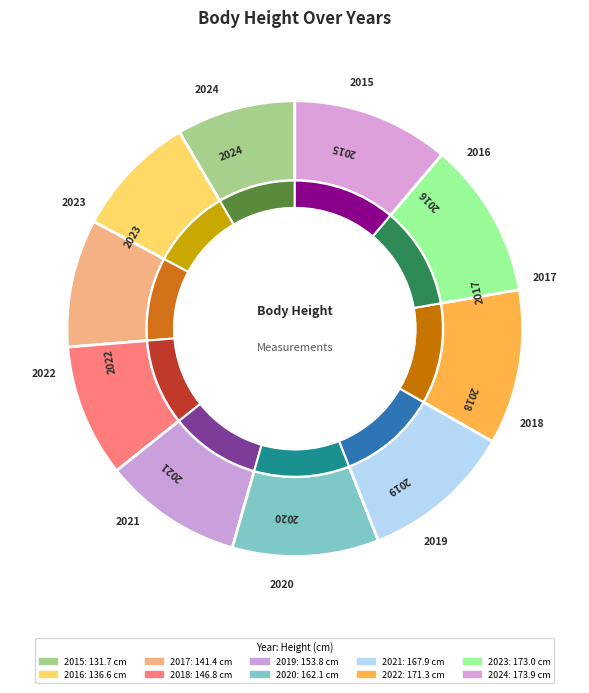

Rank the categories by value from highest to lowest.

2024, 2023, 2022, 2021, 2020, 2019, 2018, 2017, 2016, 2015